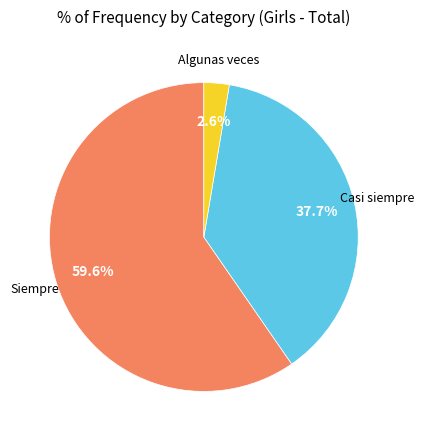

Is there any slice that represents more than half of the pie?

Yes